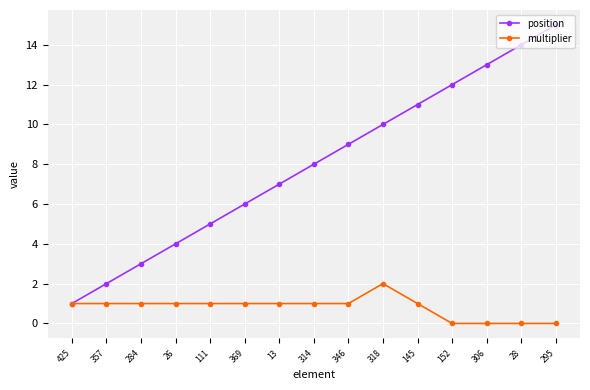

How many data points does each series have?

15